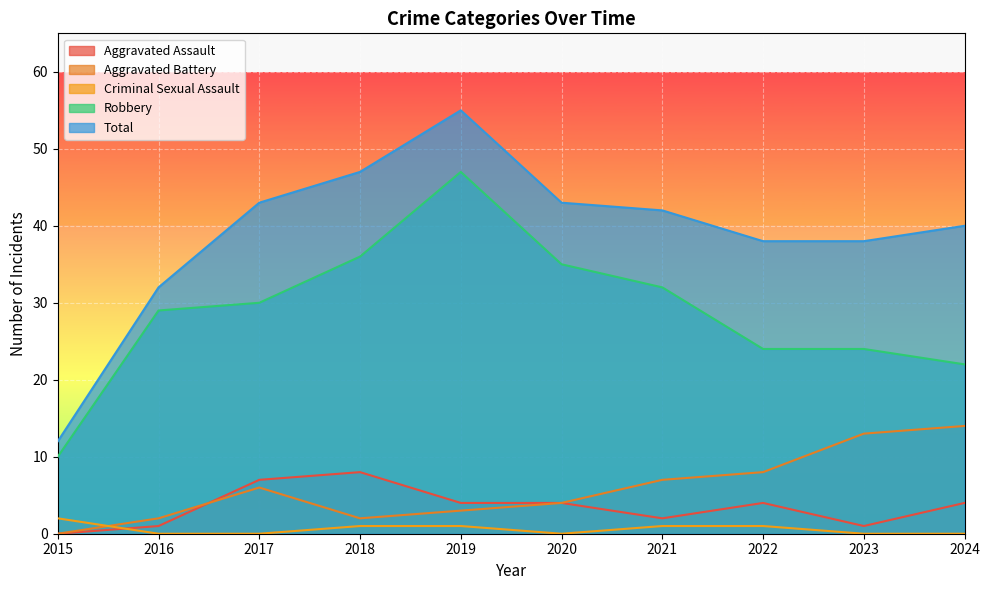

Where is Total nearest to the value 33?

2016